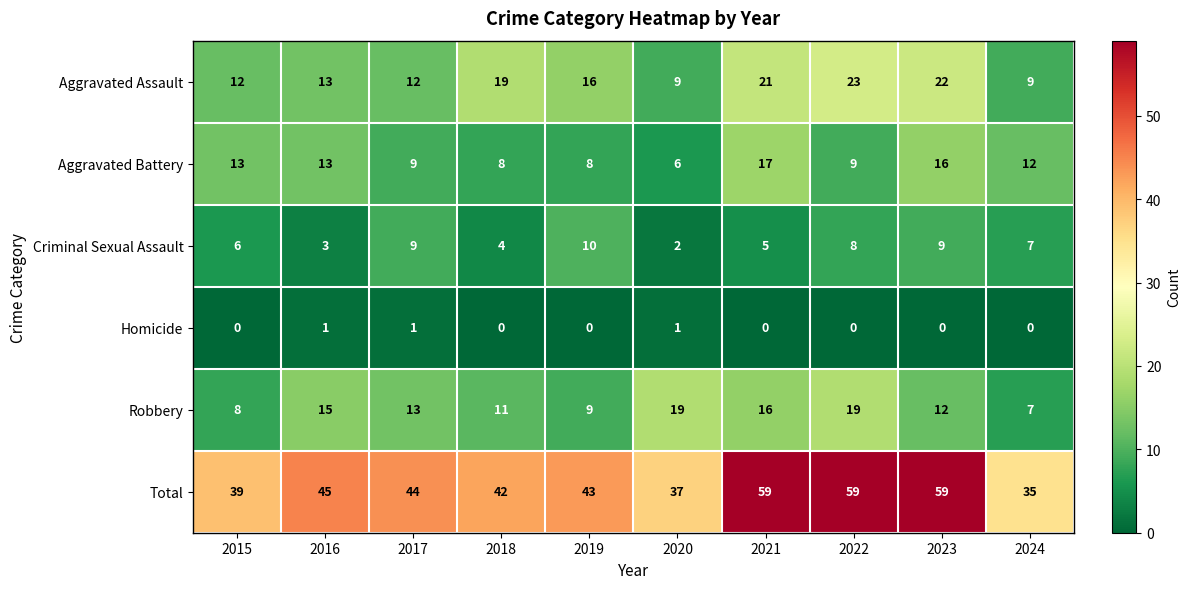

The value of Criminal Sexual Assault at 2023 is 6. True or false?

False